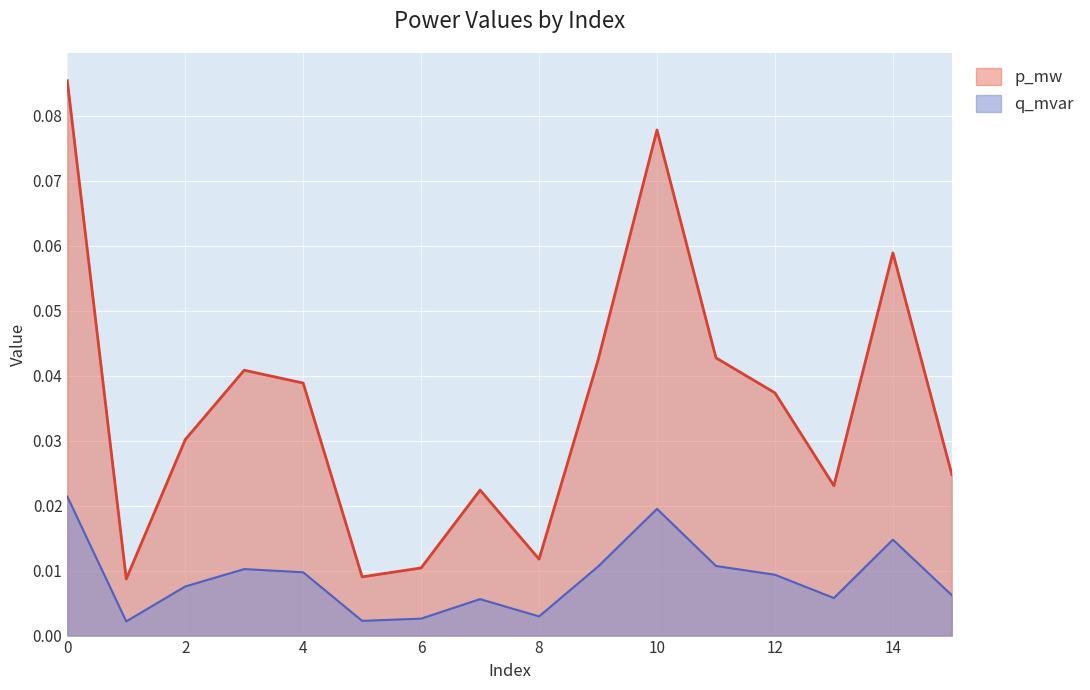

Reading left to right, extract all data points from this chart.

p_mw: 0=0.1	1=0.0	2=0.0	3=0.0	4=0.0	5=0.0	6=0.0	7=0.0	8=0.0	9=0.0	10=0.1	11=0.0	12=0.0	13=0.0	14=0.1	15=0.0
q_mvar: 0=0.0	1=0.0	2=0.0	3=0.0	4=0.0	5=0.0	6=0.0	7=0.0	8=0.0	9=0.0	10=0.0	11=0.0	12=0.0	13=0.0	14=0.0	15=0.0